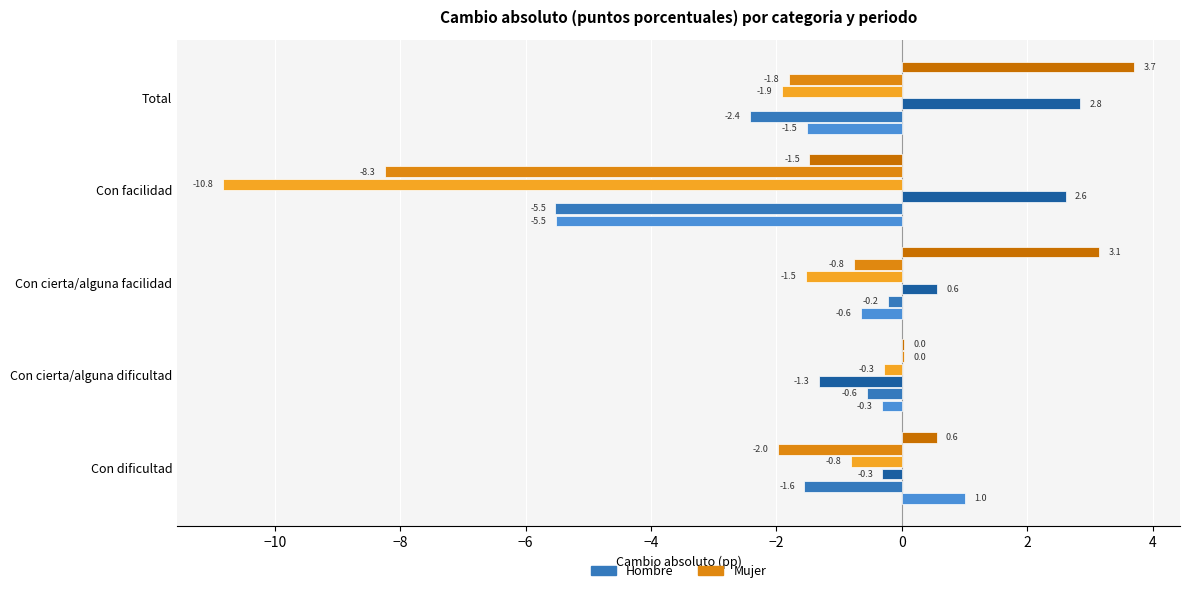

How many data points does each series have?

5